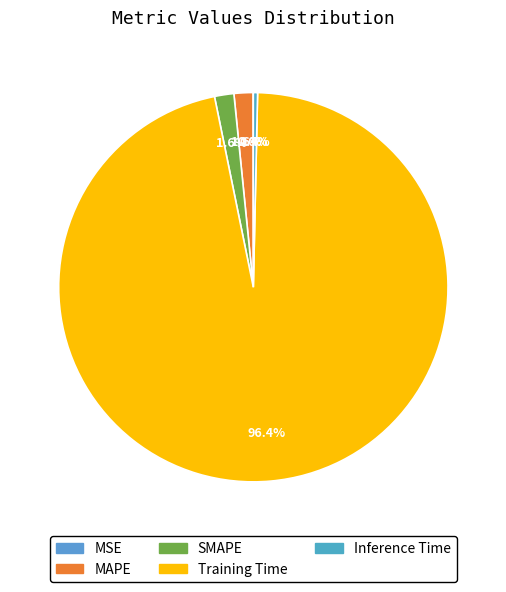

What percentage is the SMAPE slice, to the nearest percent?

2%